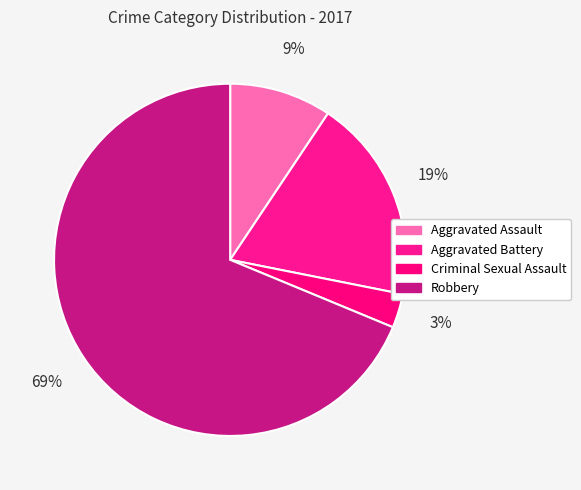

What percentage is NOT represented by Aggravated Battery?

81.2%